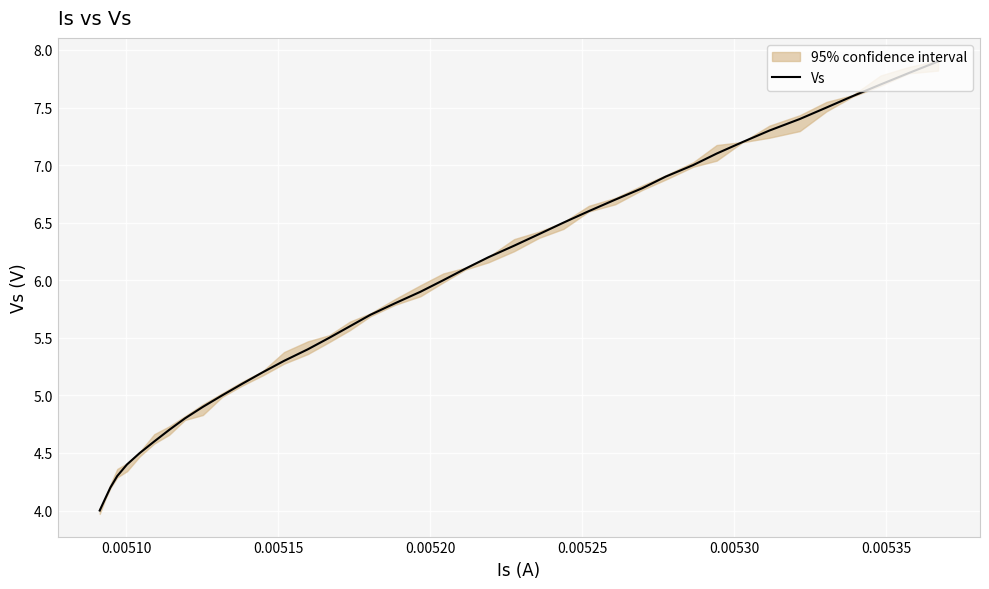

What is the difference between the maximum and minimum values?

3.9